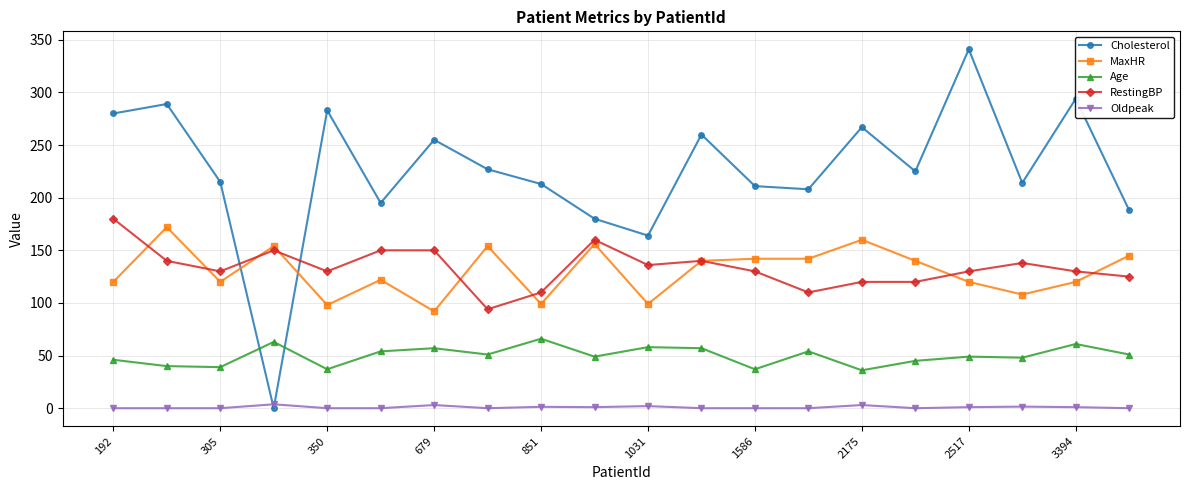

What is the value of the RestingBP point at the 8th from the left?

94.0